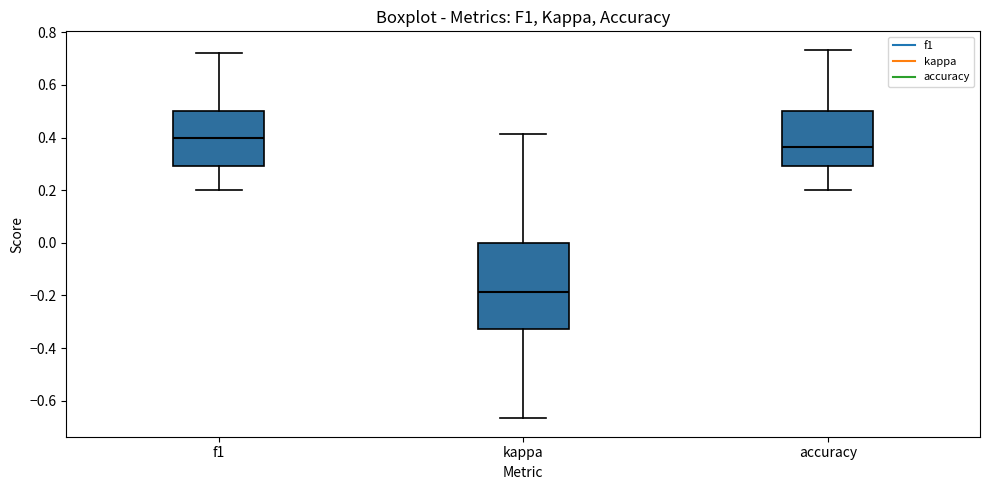

Which box has the lowest median line?

kappa